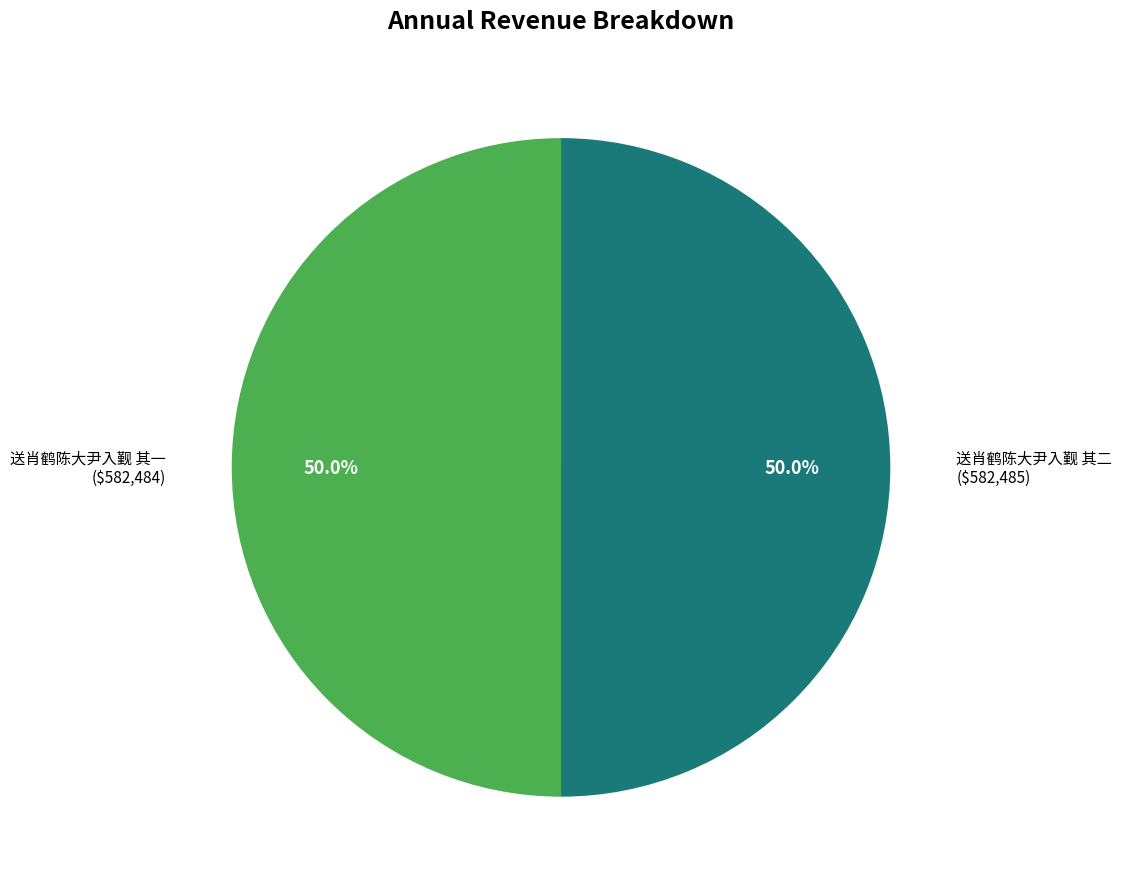

What percentage is the 送肖鹤陈大尹入觐 其二 slice, to the nearest percent?

50%